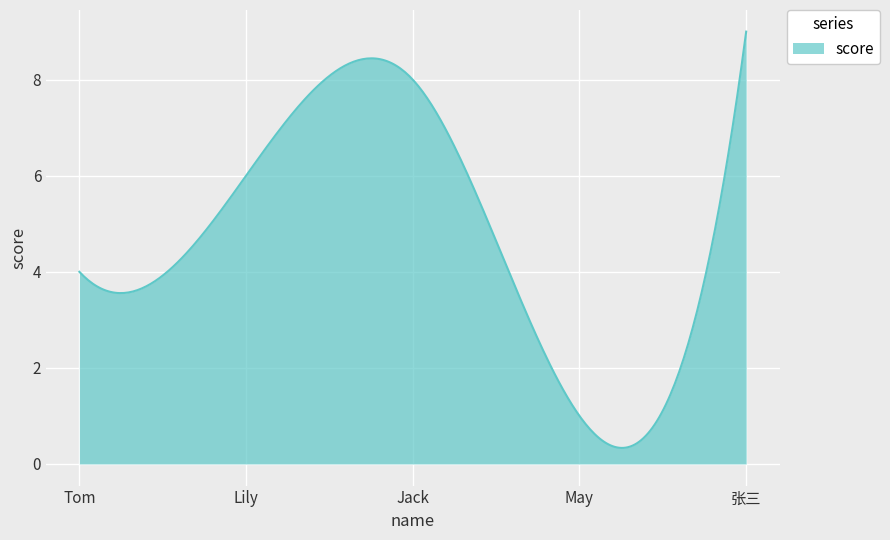

What is the minimum value shown in the chart?

0.3